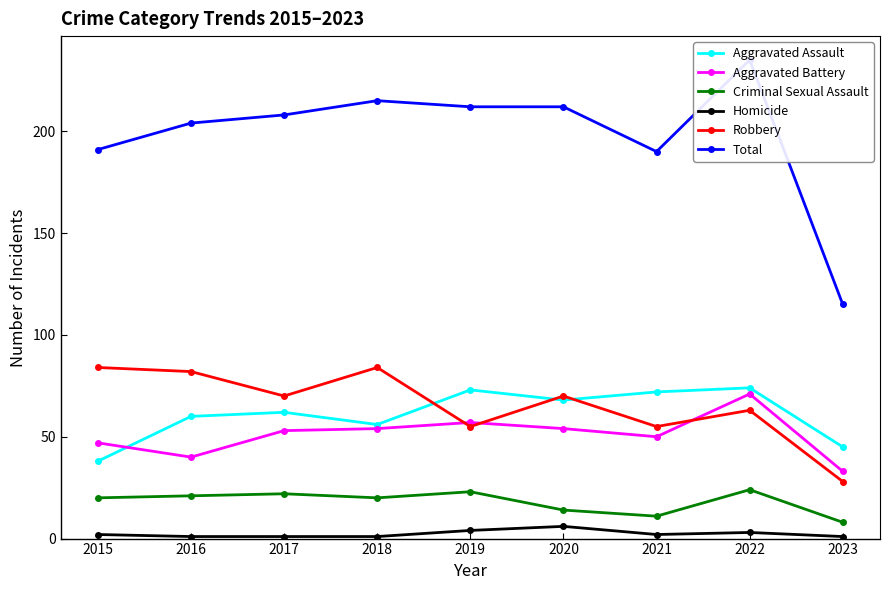

True or false: Aggravated Battery and Total intersect in this chart.

False